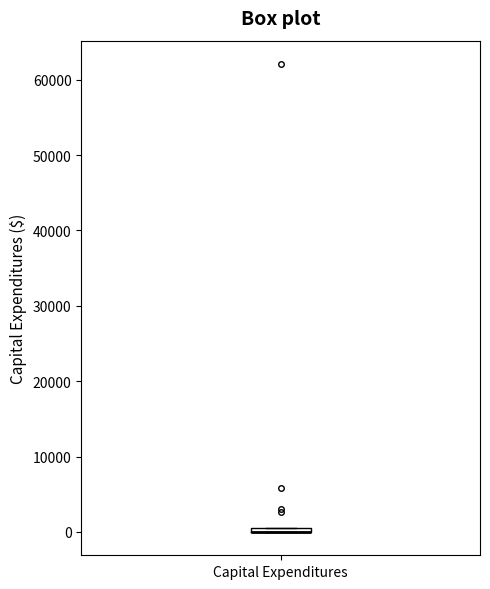

Where is the lower edge of the box for Capital Expenditures on the y-axis? The values are not printed on the chart, so give them approximately, as read against the axis.

0